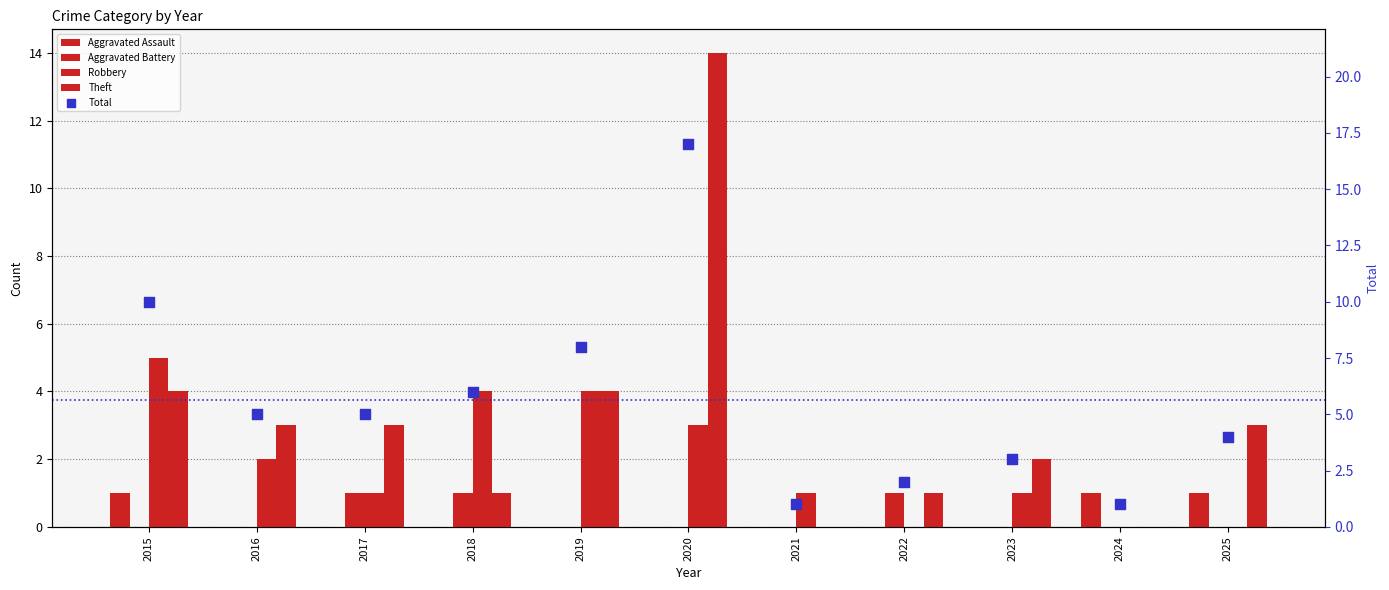

Is the value of Aggravated Battery at 2015 greater than the value of Aggravated Assault at 2019?

No